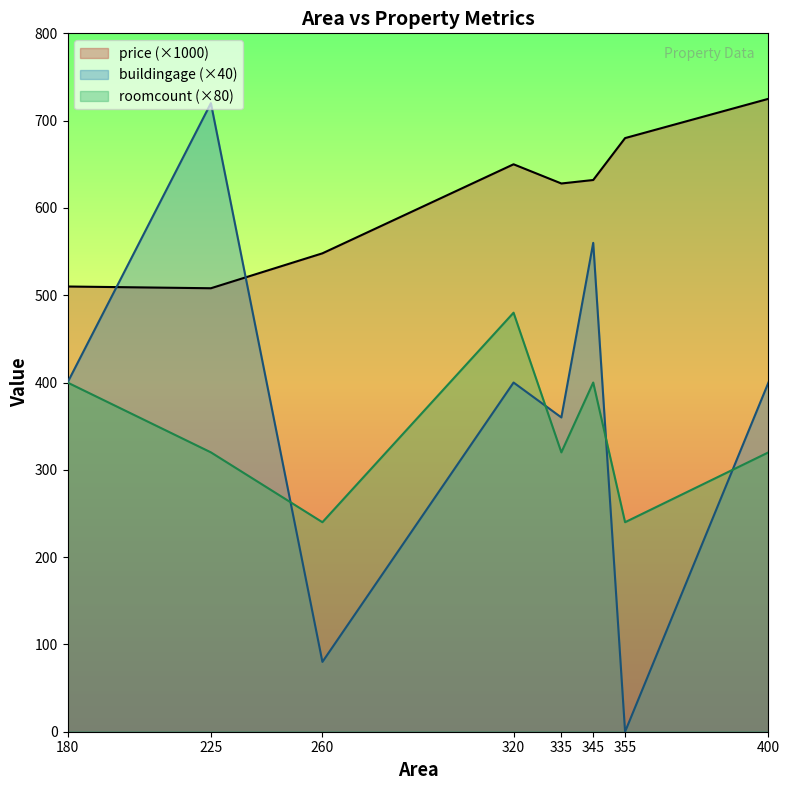

What is the difference between the maximum and second lowest values in the price series?

215